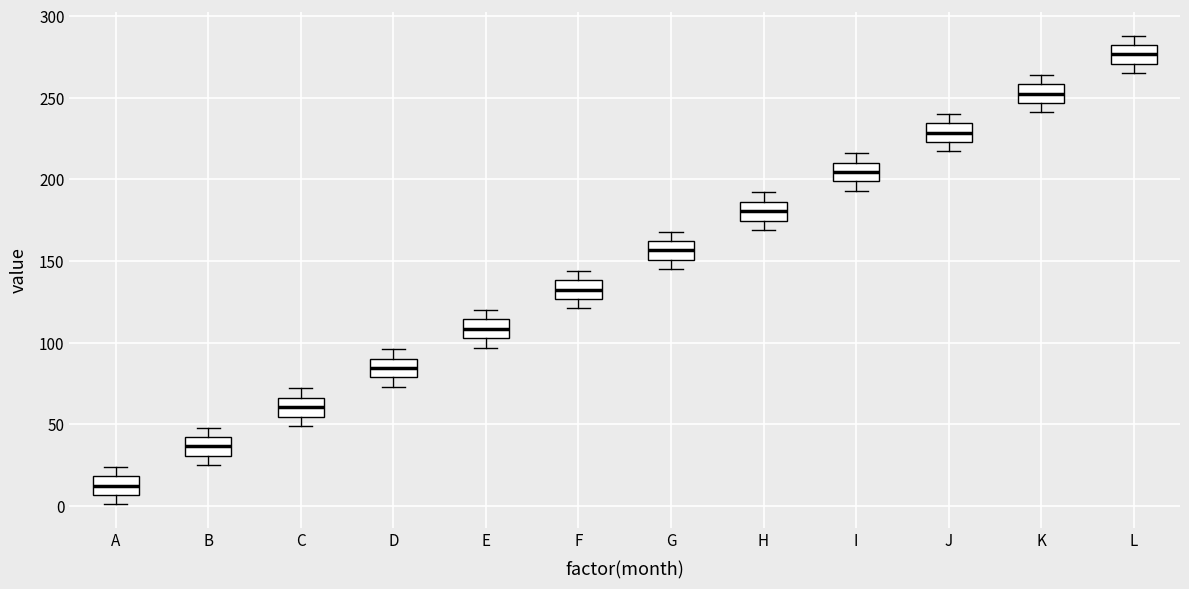

Reading left to right, read every box against the y-axis: the position of its median line, the range the box covers, and the ends of its whiskers. The values are not printed on the chart, so give them approximately, as read against the axis.

A: median 15, box 5 to 20, whiskers 0 to 25
B: median 35, box 30 to 40, whiskers 25 to 50
C: median 60, box 55 to 65, whiskers 50 to 70
D: median 85, box 80 to 90, whiskers 75 to 95
E: median 110, box 105 to 115, whiskers 95 to 120
F: median 135, box 125 to 140, whiskers 120 to 145
G: median 155, box 150 to 160, whiskers 145 to 170
H: median 180, box 175 to 185, whiskers 170 to 190
I: median 205, box 200 to 210, whiskers 195 to 215
J: median 230, box 225 to 235, whiskers 215 to 240
K: median 255, box 245 to 260, whiskers 240 to 265
L: median 275, box 270 to 280, whiskers 265 to 290